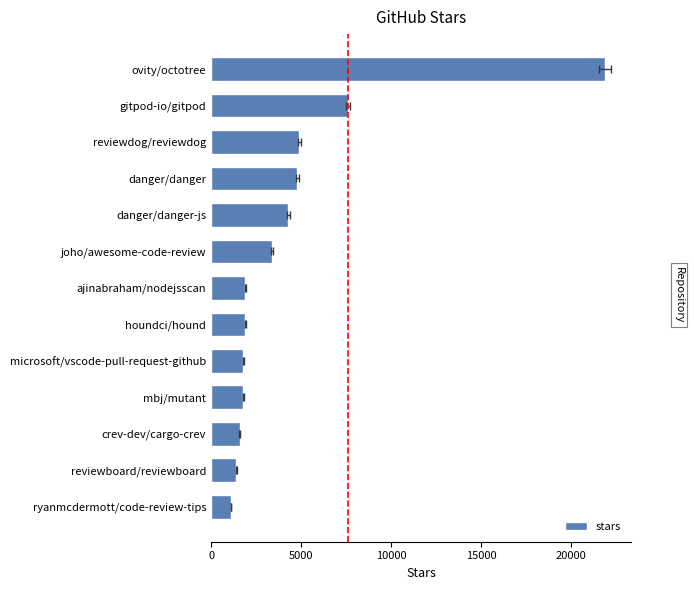

What is the sum of all values?

58400